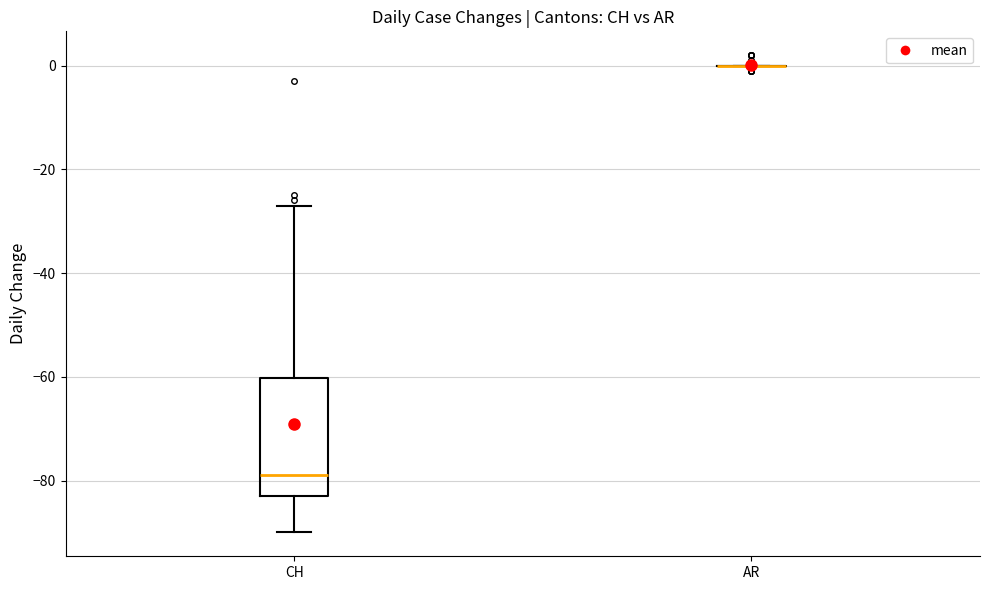

Reading left to right, transcribe this box plot: for each box, give where its median line is, the range the box spans, and where its two whiskers end, as read against the y-axis. The values are not printed on the chart, so give them approximately, as read against the axis.

CH: median -78, box -82 to -60, whiskers -90 to -26
AR: box collapsed to a line at 0, whiskers 0 to 0